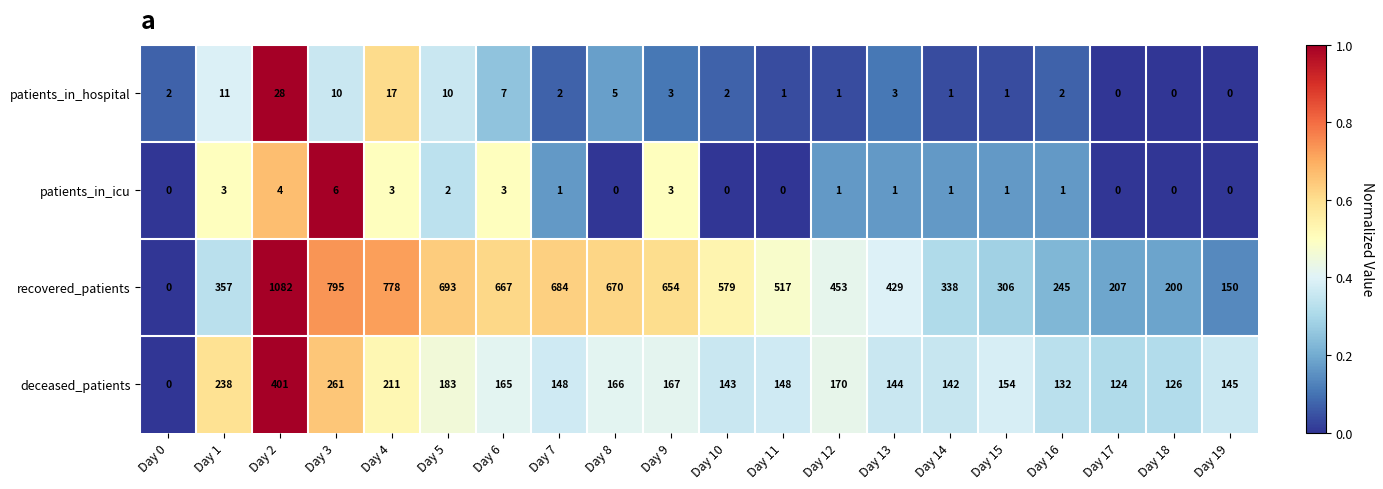

Which series has the largest total across all categories?

recovered_patients